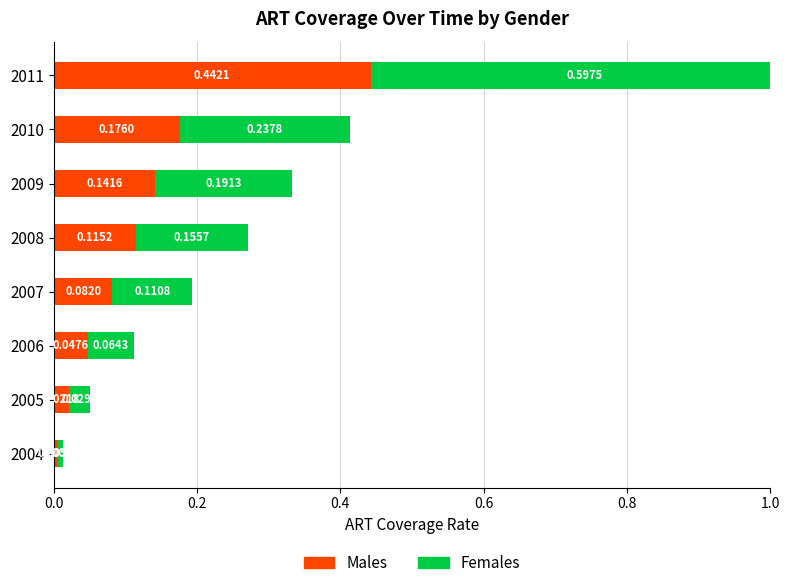

Which has a higher value, 2004 or 2007?

2007